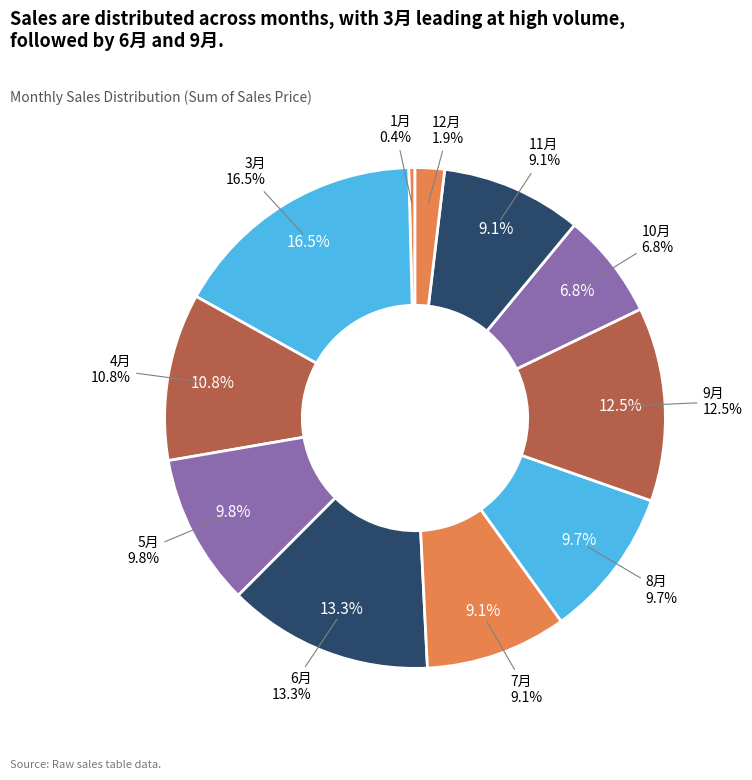

True or false: 9350329000481 accounts for 1% of the total.

False